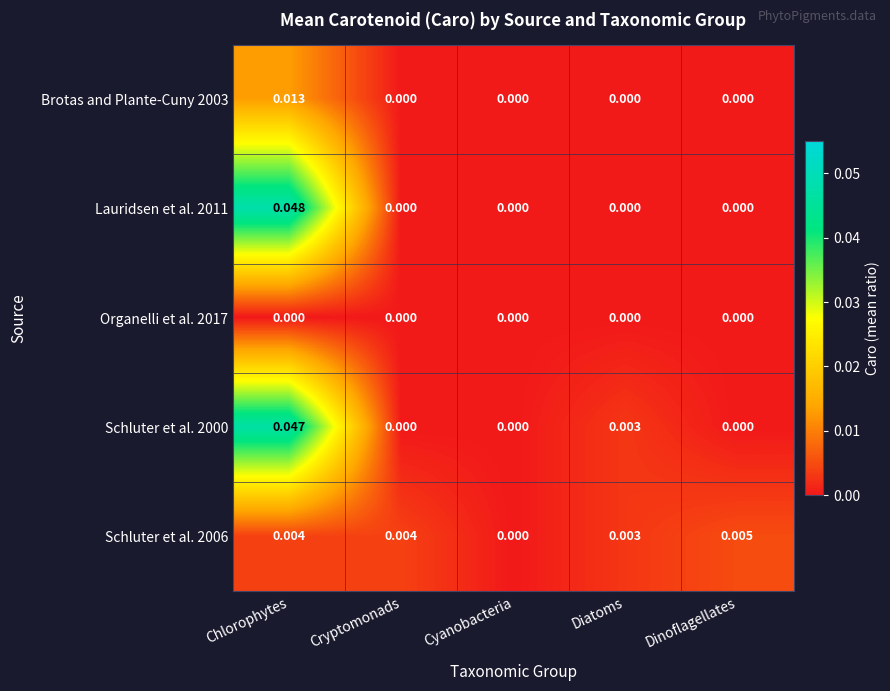

At which category is the sum across all series the highest?

Chlorophytes